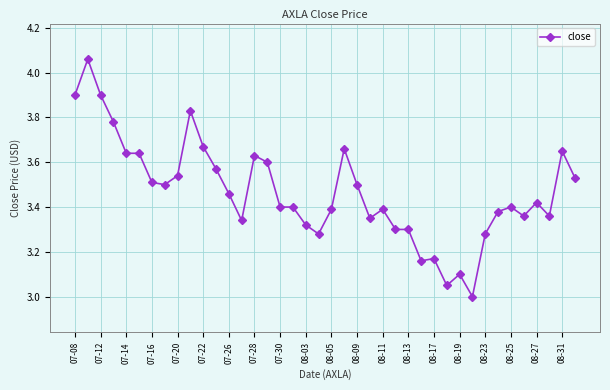

What is the sum of all values?

138.7